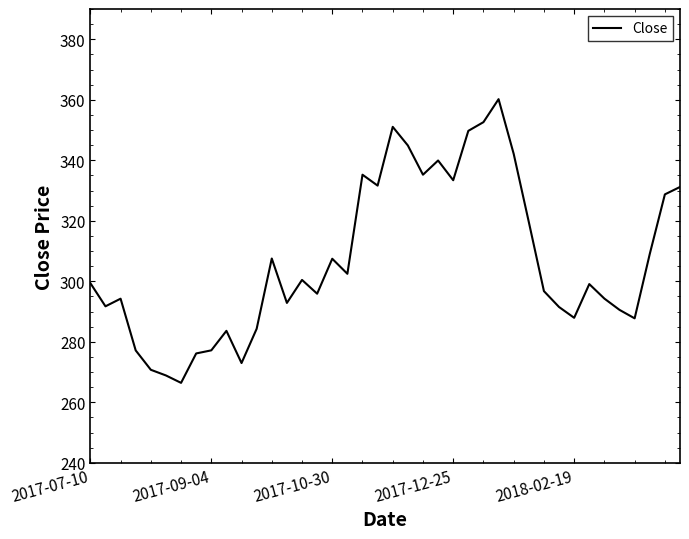

True or false: the data has more than 2 interior local peaks.

True